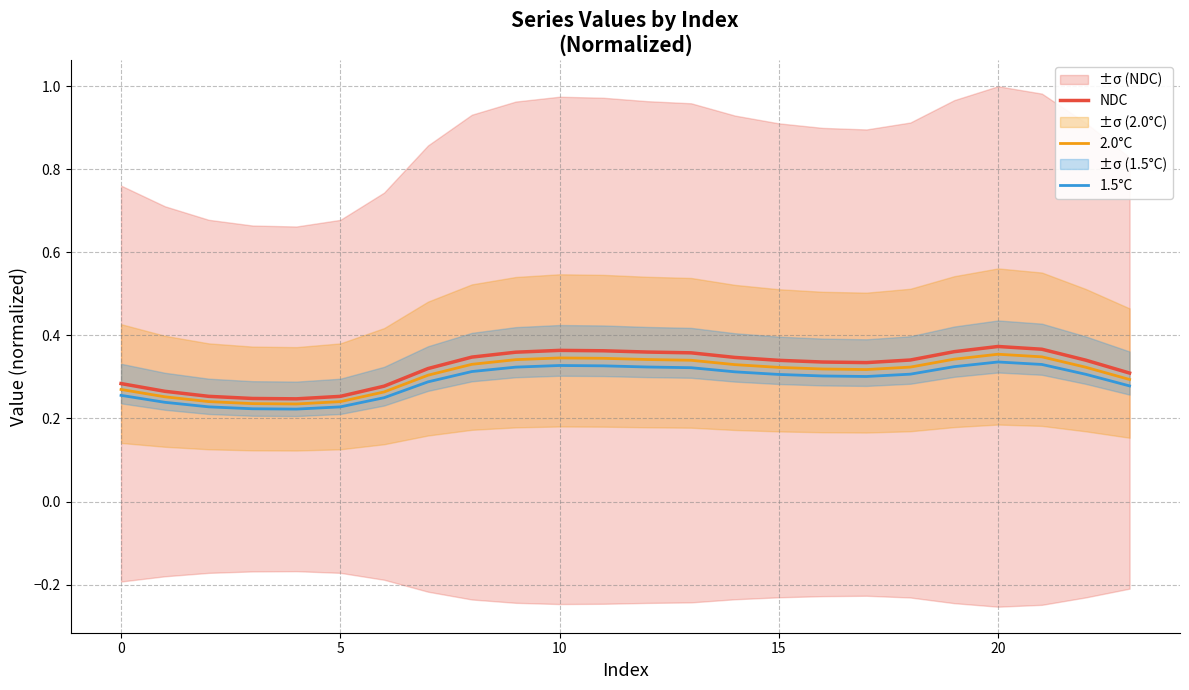

Is it true that NDC equals 0.2 at 0?

False